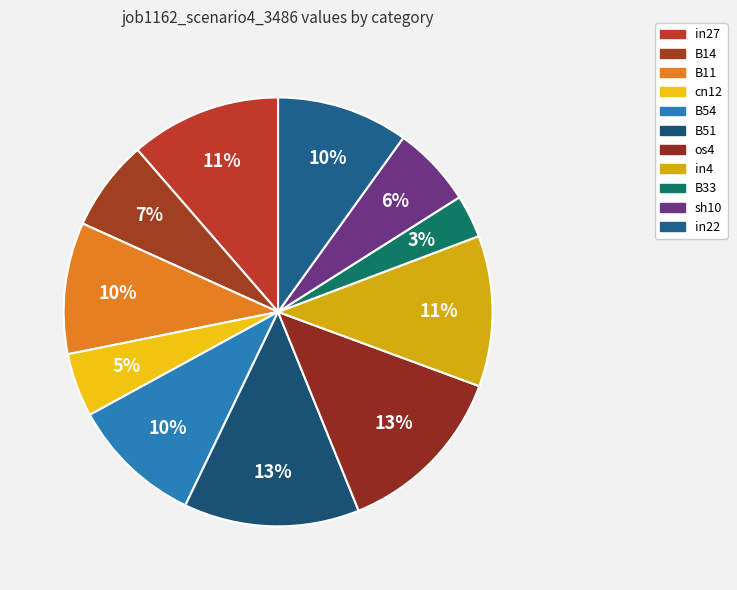

How many segments does this pie chart have?

11